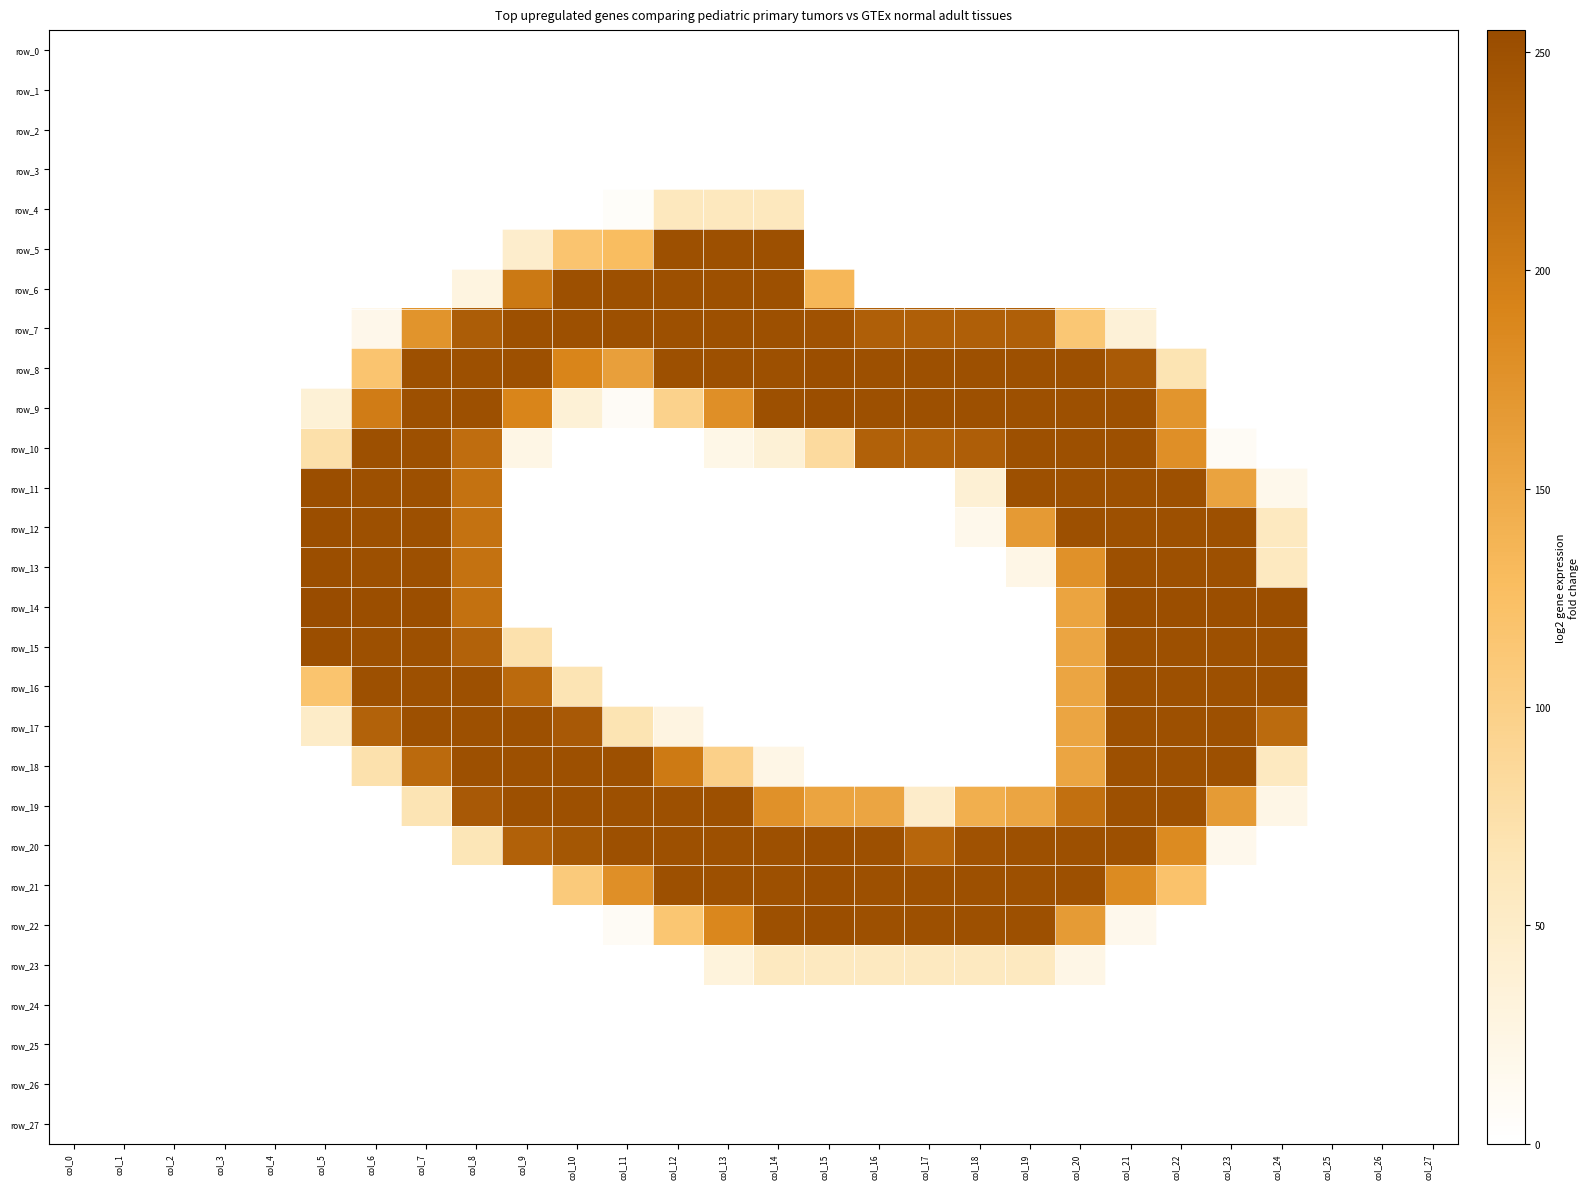

What is the sum of the row_11 values at col_16 and col_22?

251